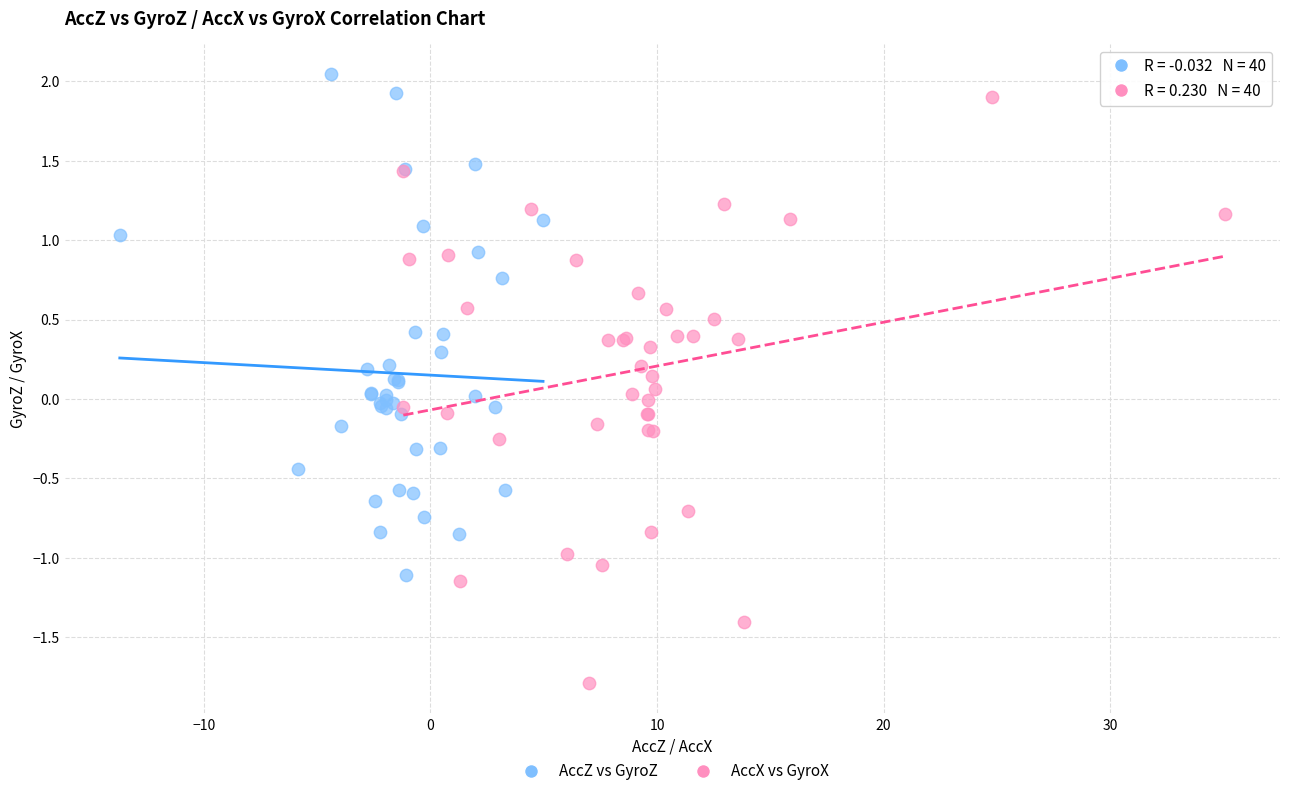

Which series has the largest Y range (max minus min)?

AccX vs GyroX